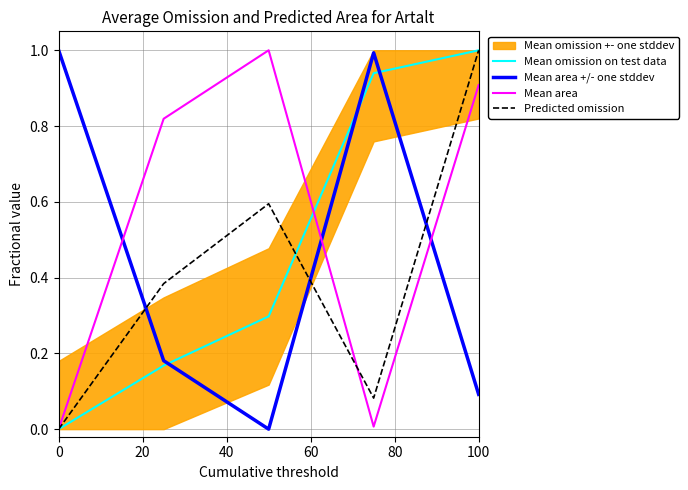

How many lines are shown in the chart?

4